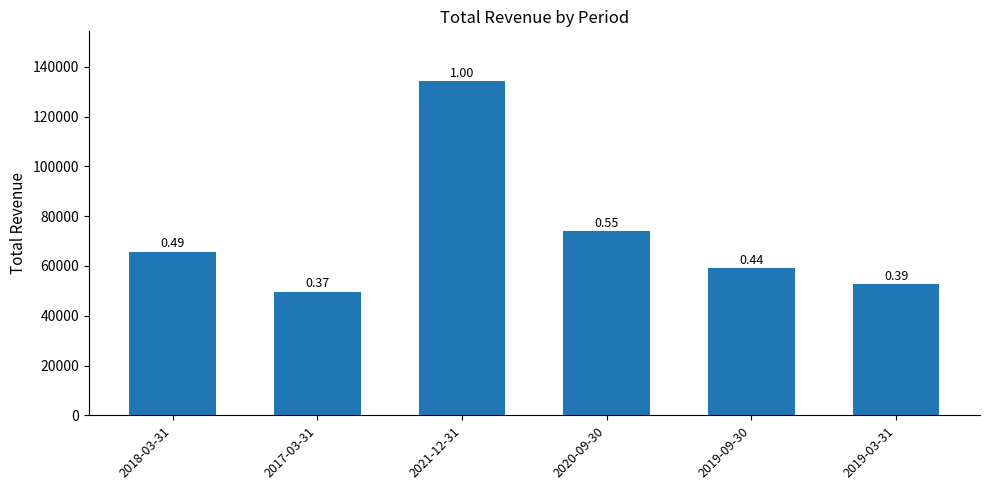

What is the minimum value shown in the chart?

49700